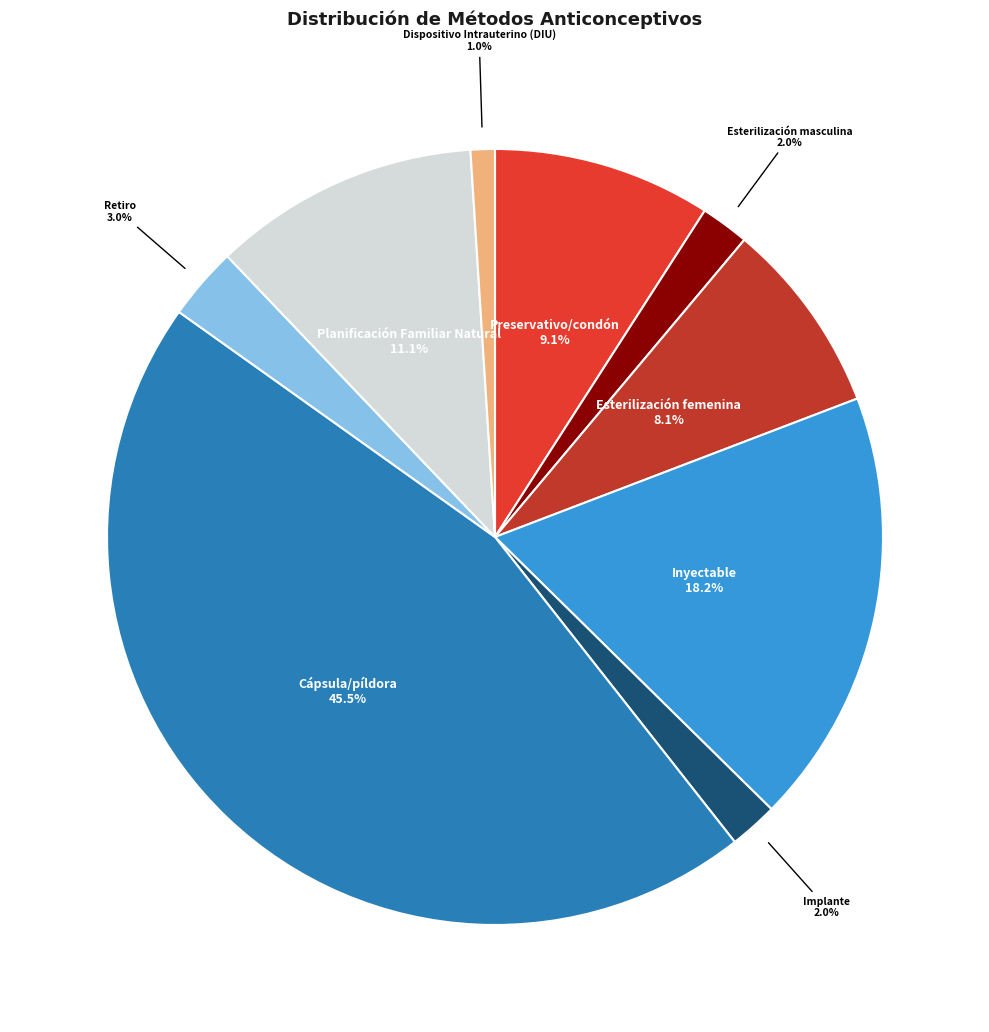

True or false: Preservativo/condón accounts for 9% of the total.

True